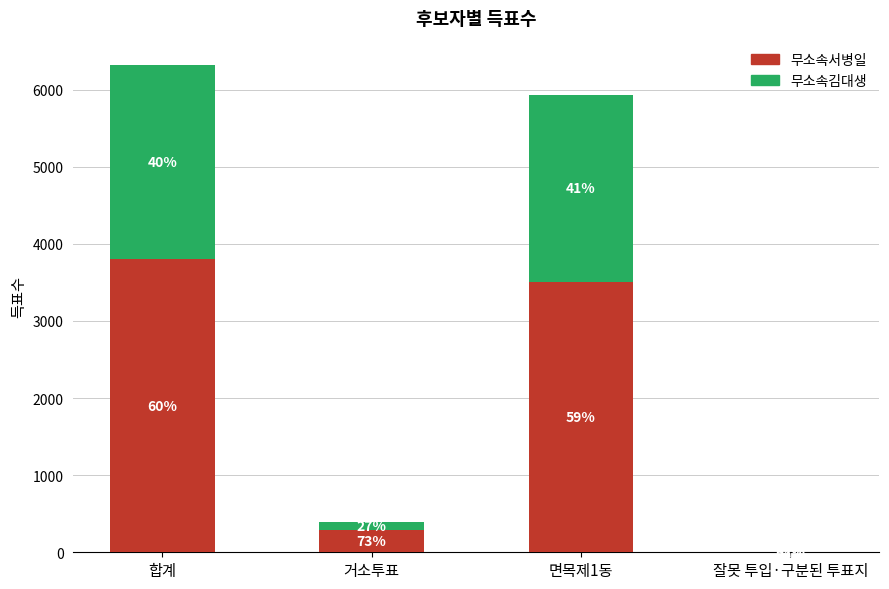

What is the sum of all 무소속김대생 values?

5038